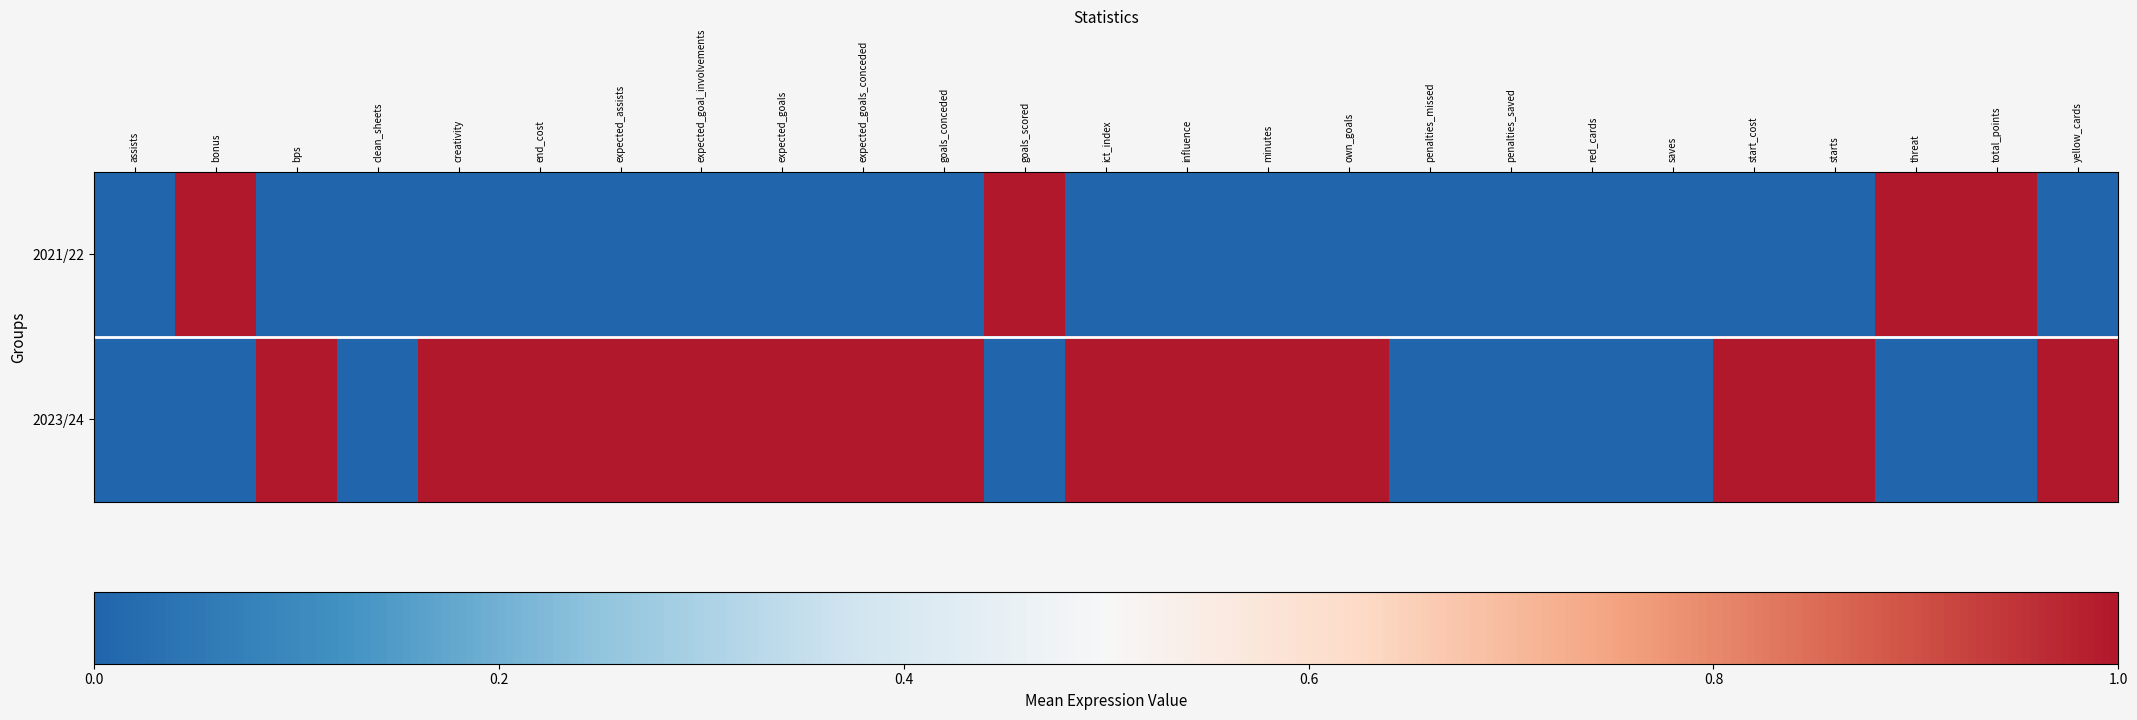

List the series in order of their overall mean, lowest first.

2021/22, 2023/24